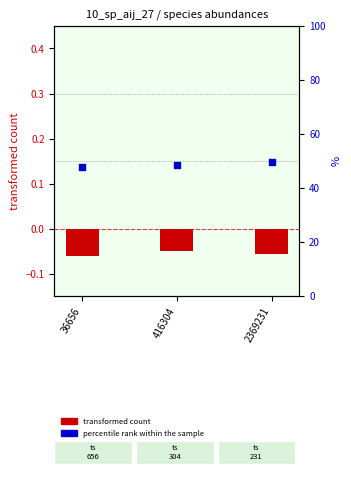

Which series contains the highest Y value?

percentile rank within the sample